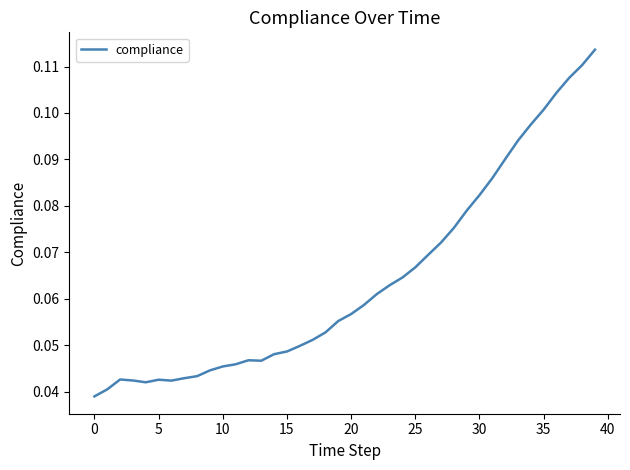

Reading left to right, transcribe all the data shown in this chart.

0.0	0.0	0.0	0.0	0.0	0.0	0.0	0.0	0.0	0.0	0.0	0.0	0.0	0.0	0.0	0.0	0.0	0.1	0.1	0.1	0.1	0.1	0.1	0.1	0.1	0.1	0.1	0.1	0.1	0.1	0.1	0.1	0.1	0.1	0.1	0.1	0.1	0.1	0.1	0.1